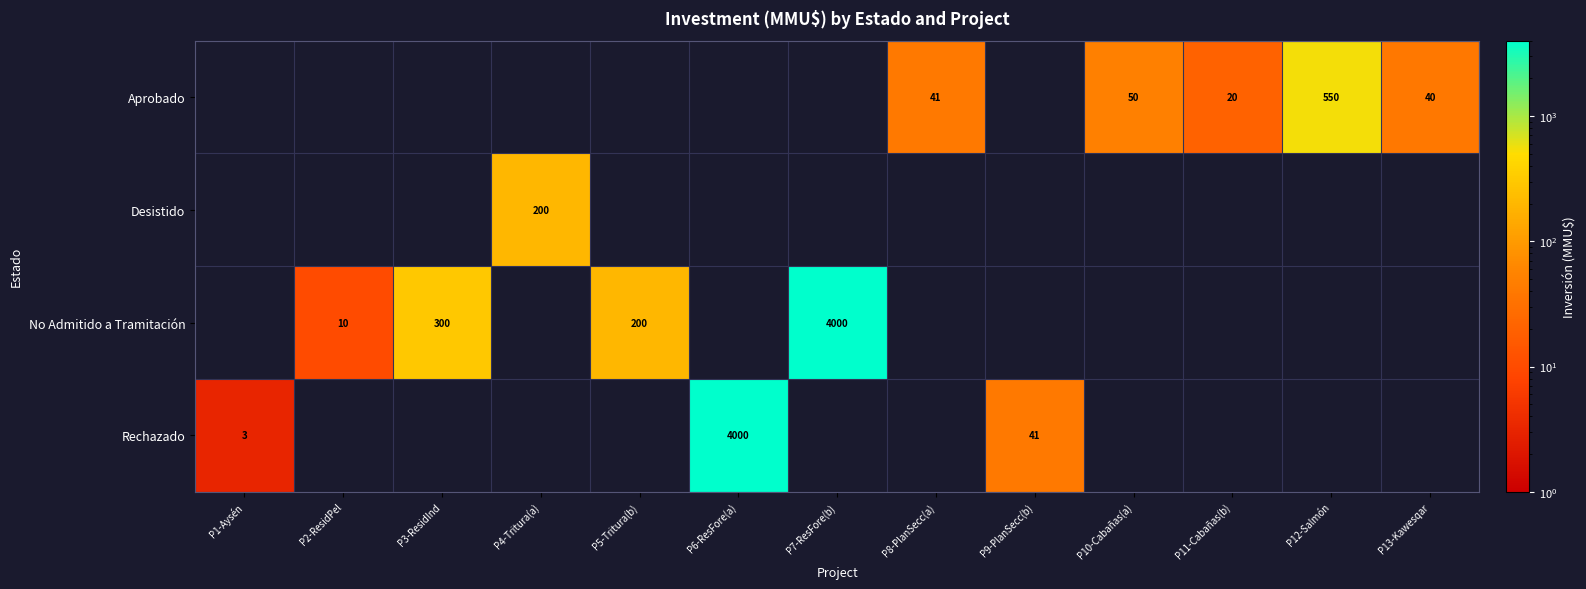

The No Admitido a Tramitación series shows 4000 at P7-ResFore(b). True or false?

True